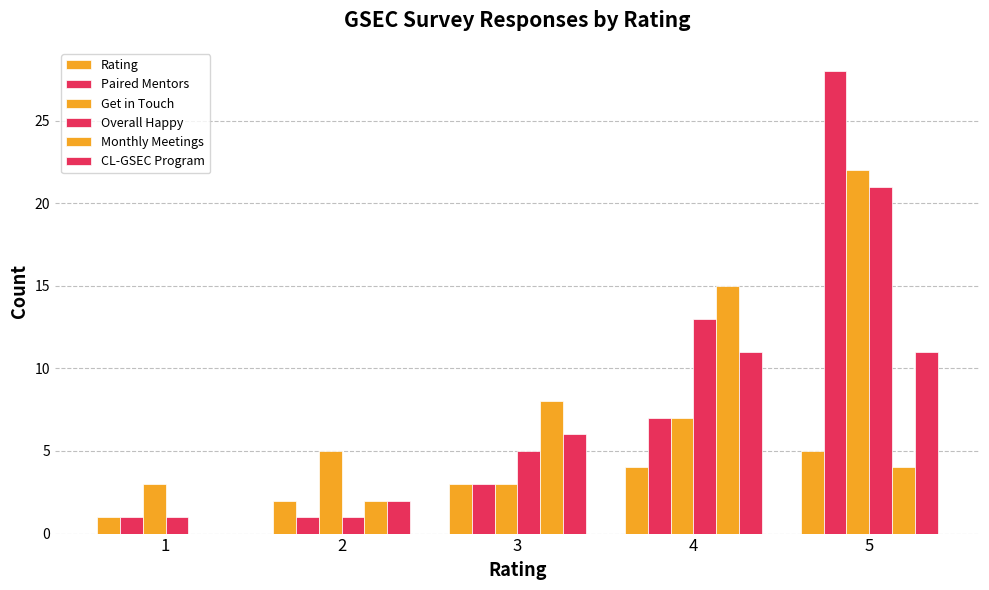

How many positive values does the CL-GSEC Program series have?

4